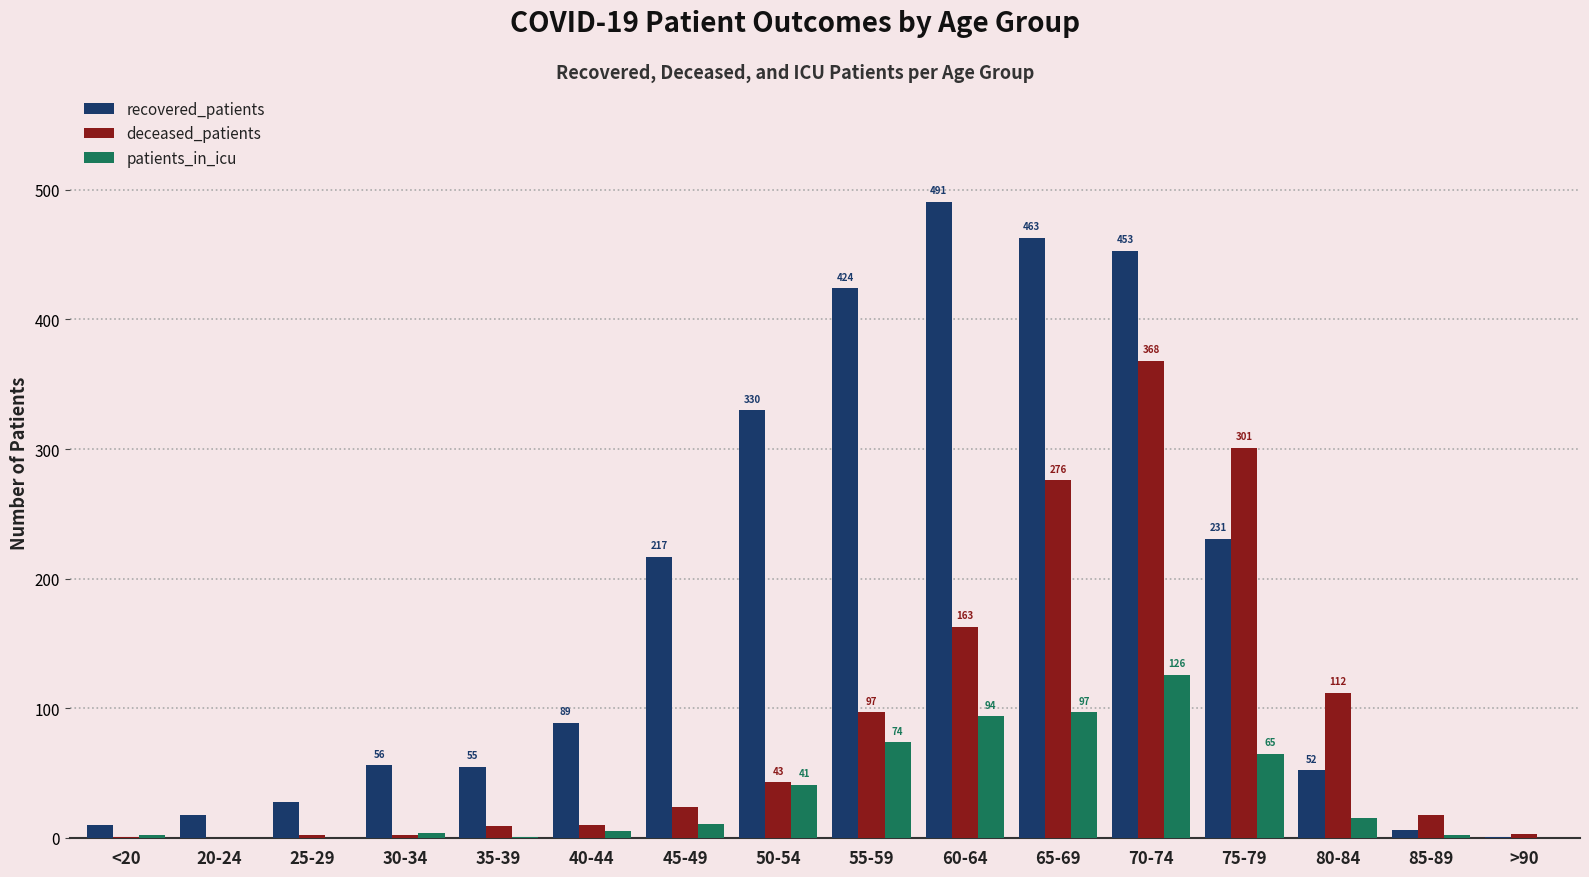

Read the deceased_patients value at 80-84, to the nearest 50.

100